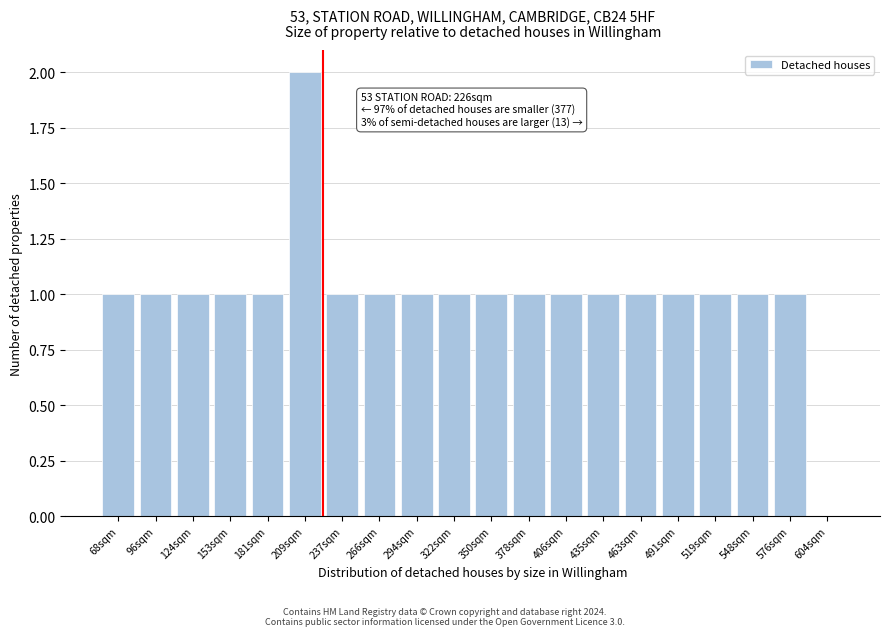

Reading left to right, list all the values displayed in this chart.

68sqm=1	96sqm=1	124sqm=1	153sqm=1	181sqm=1	209sqm=2	237sqm=1	266sqm=1	294sqm=1	322sqm=1	350sqm=1	378sqm=1	406sqm=1	435sqm=1	463sqm=1	491sqm=1	519sqm=1	548sqm=1	576sqm=1	604sqm=0